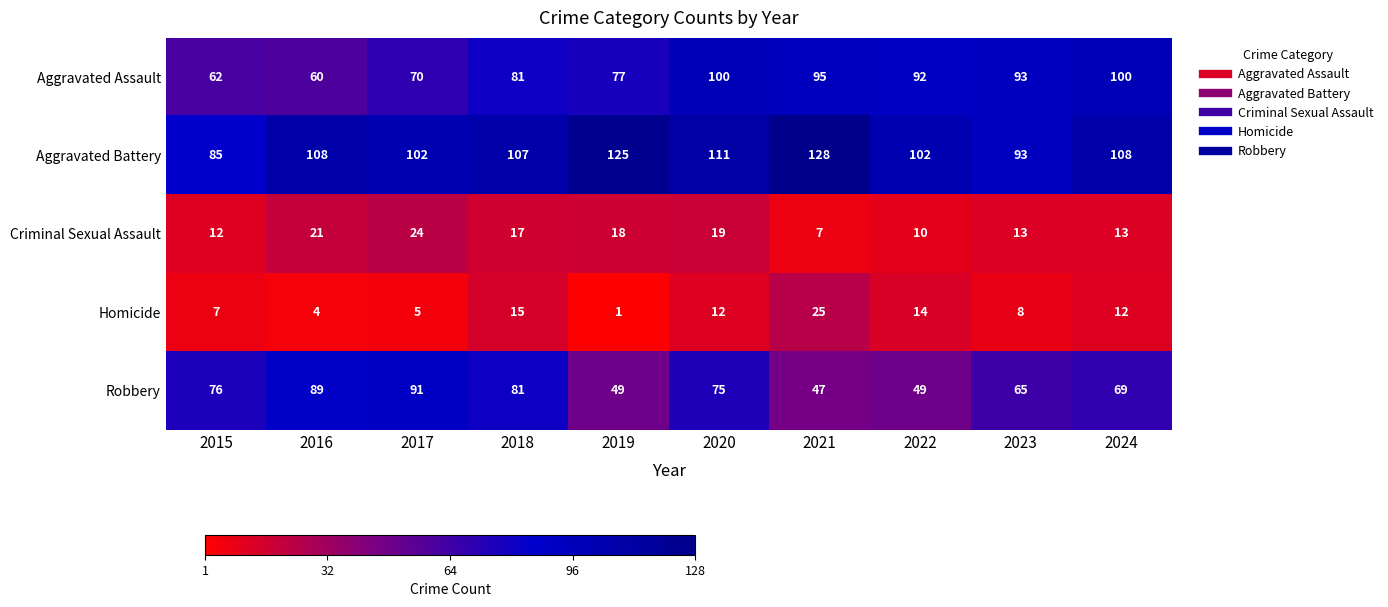

What is the difference between the highest and lowest values at 2019?

124